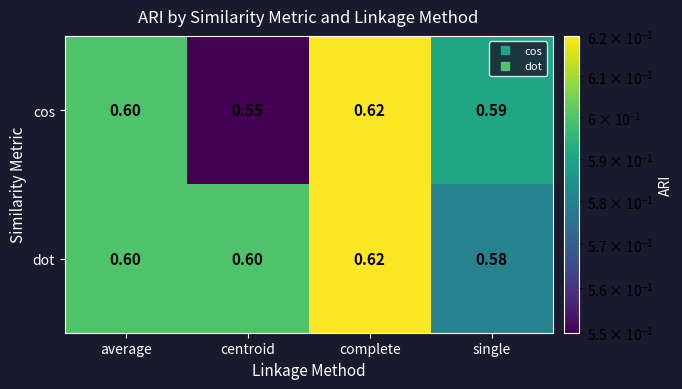

Which series has the largest total across all categories?

dot